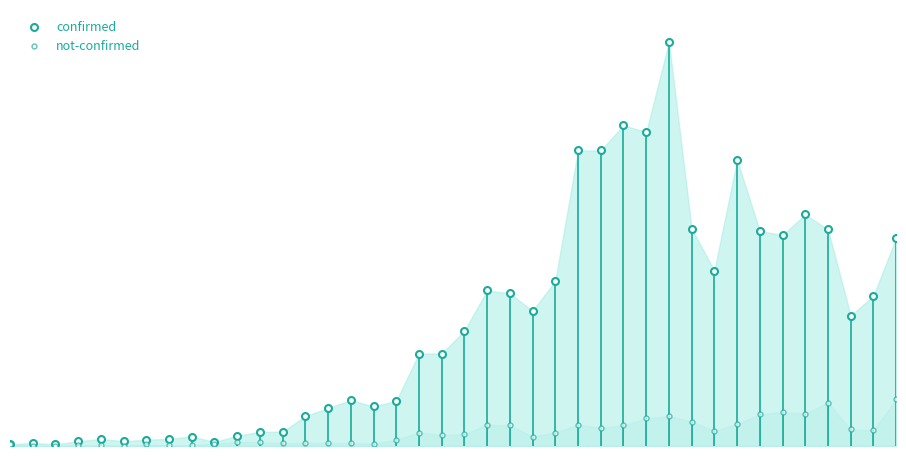

Count the number of data series in this chart.

2